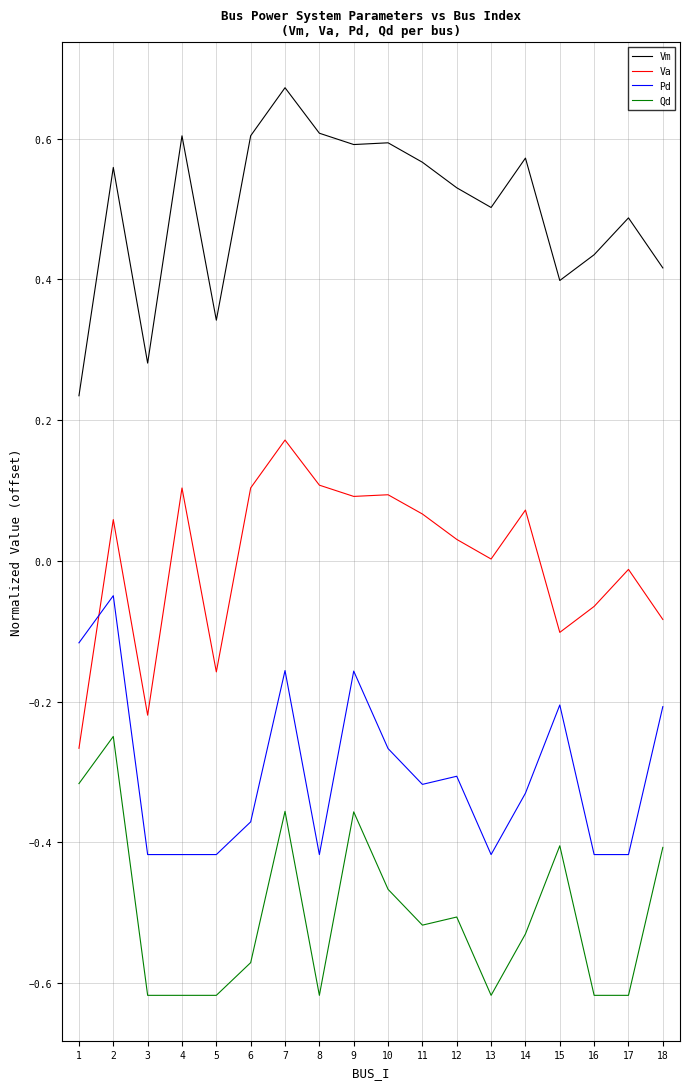

What is the difference between the highest and lowest values at 2?

0.8